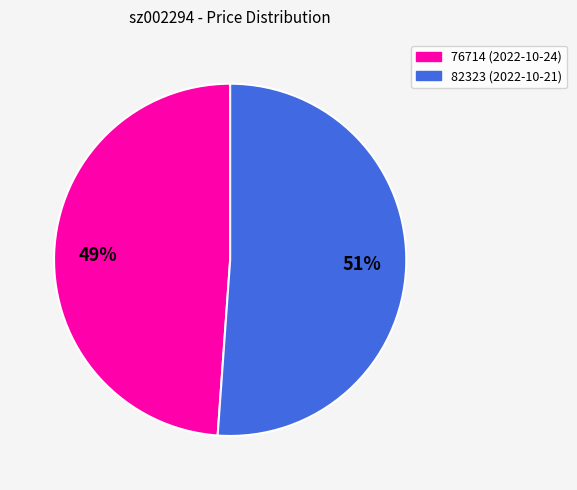

To the nearest percent, what is the average slice percentage?

50%